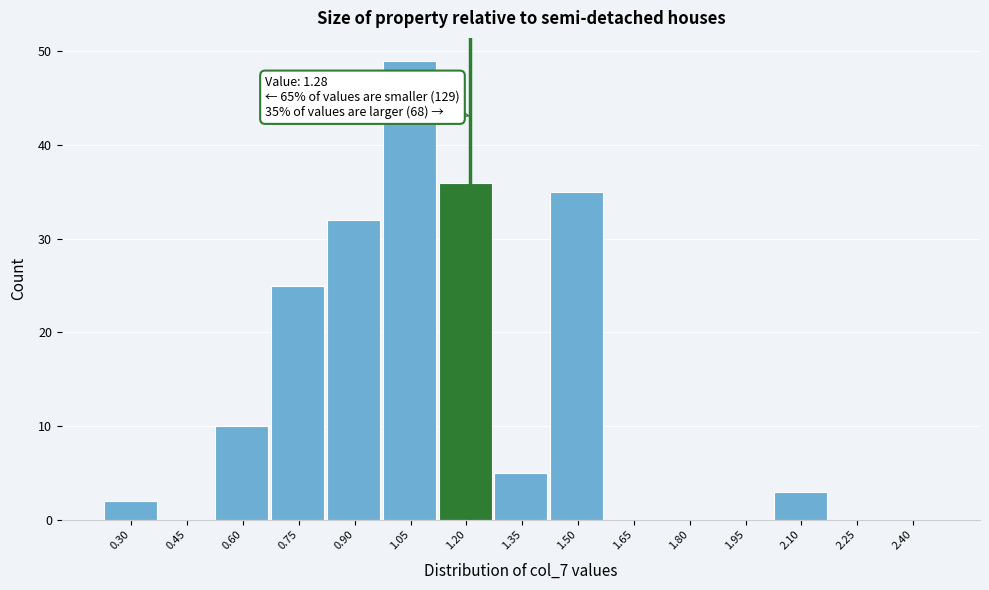

Reading left to right, list all the values displayed in this chart.

0.30=2	0.45=0	0.60=10	0.75=25	0.90=32	1.05=49	1.20=36	1.35=5	1.50=35	1.65=0	1.80=0	1.95=0	2.10=3	2.25=0	2.40=0